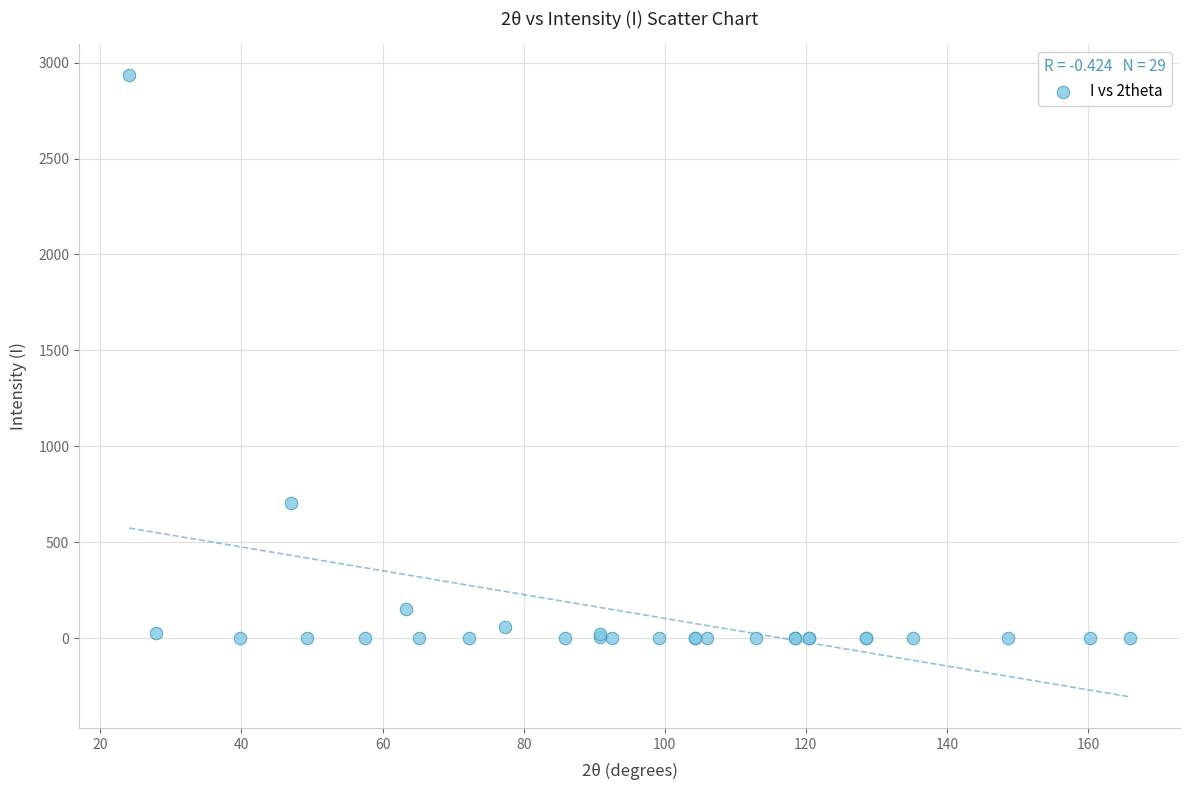

What Y value in the scatter plot is closest to 1467?

705.5